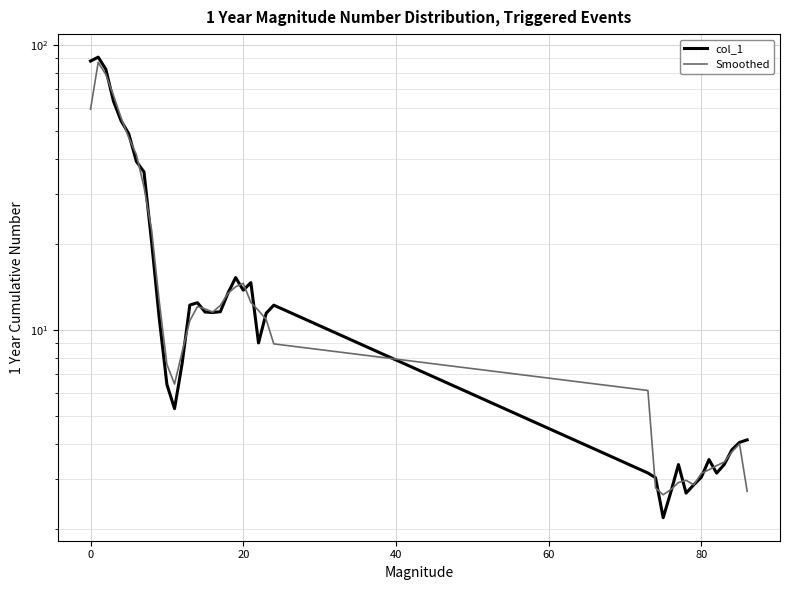

How many data points in col_1 are less than 11?

18